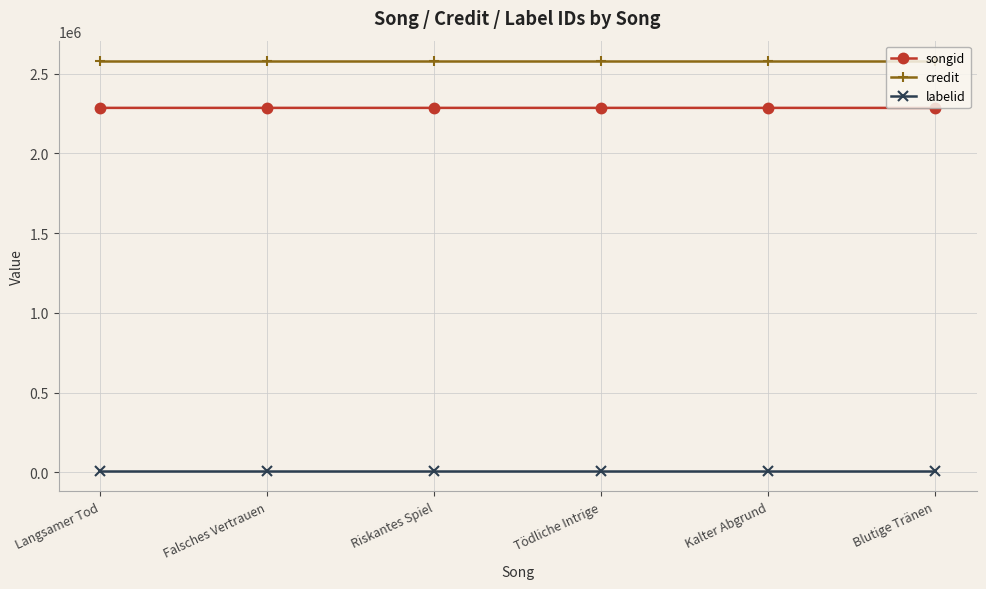

What is the highest value of the songid series?

2285064